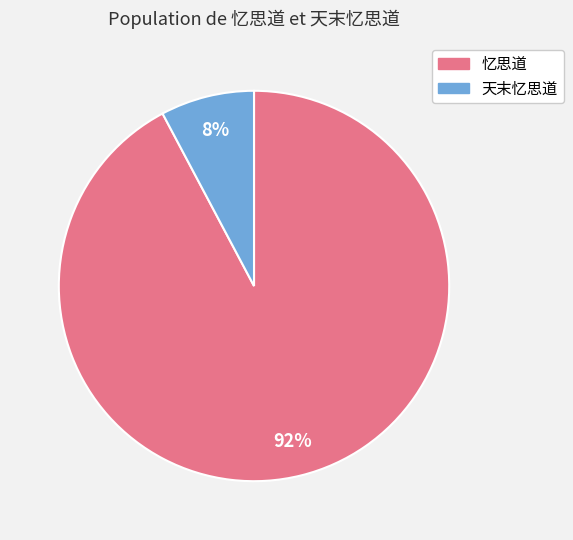

To the nearest percent, what portion does 天末忆思道 represent?

8%